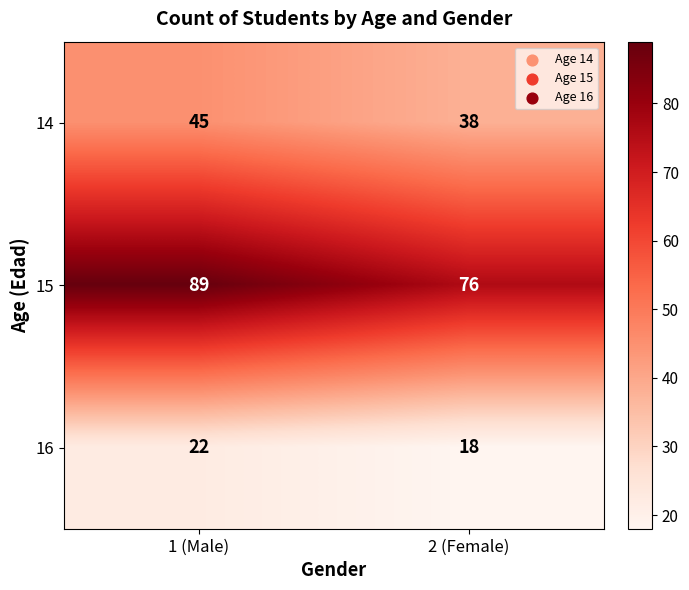

Read the 15 value at 2 (Female).

76